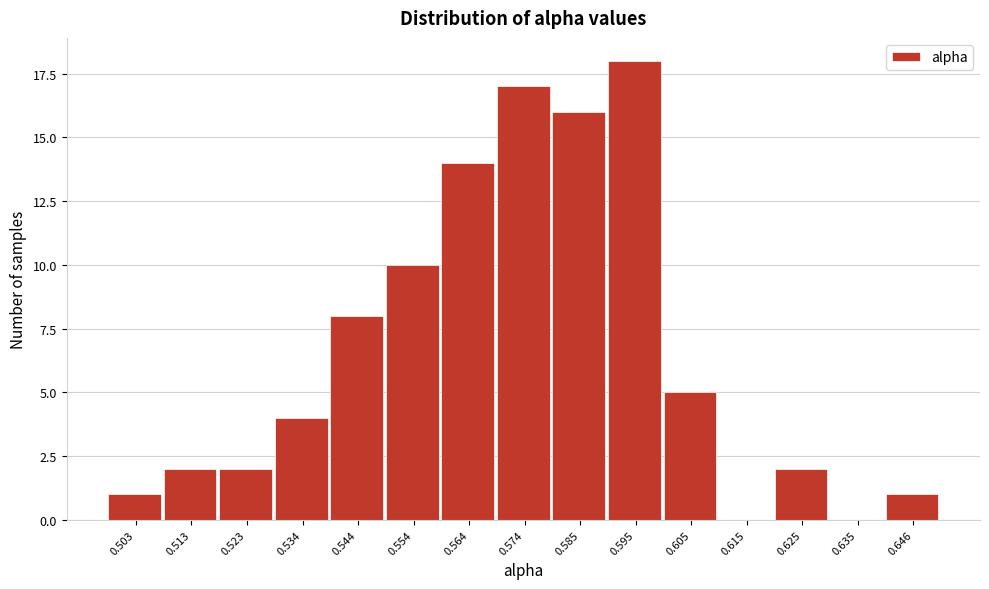

Reading left to right, extract all data points from this chart.

0.503=1	0.513=2	0.523=2	0.534=4	0.544=8	0.554=10	0.564=14	0.574=17	0.585=16	0.595=18	0.605=5	0.615=0	0.625=2	0.635=0	0.646=1